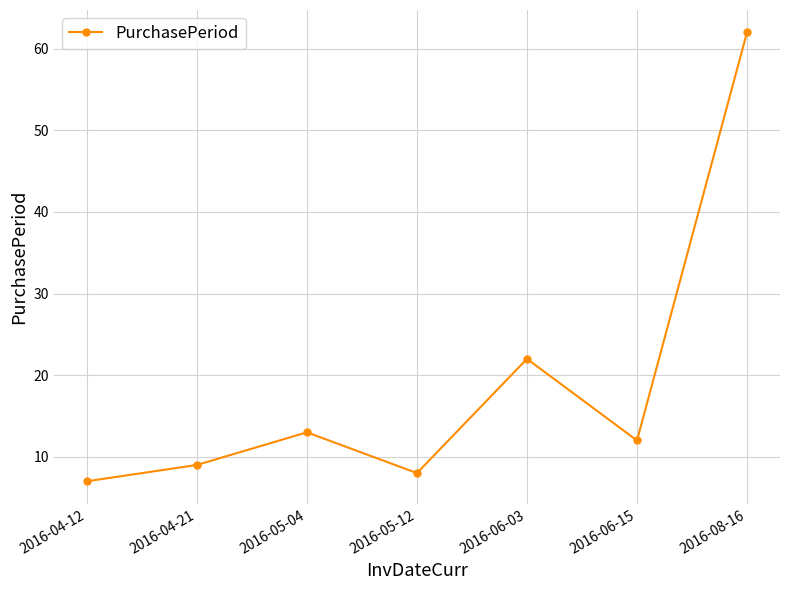

List the labels in order of value, smallest first.

2016-04-12, 2016-05-12, 2016-04-21, 2016-06-15, 2016-05-04, 2016-06-03, 2016-08-16